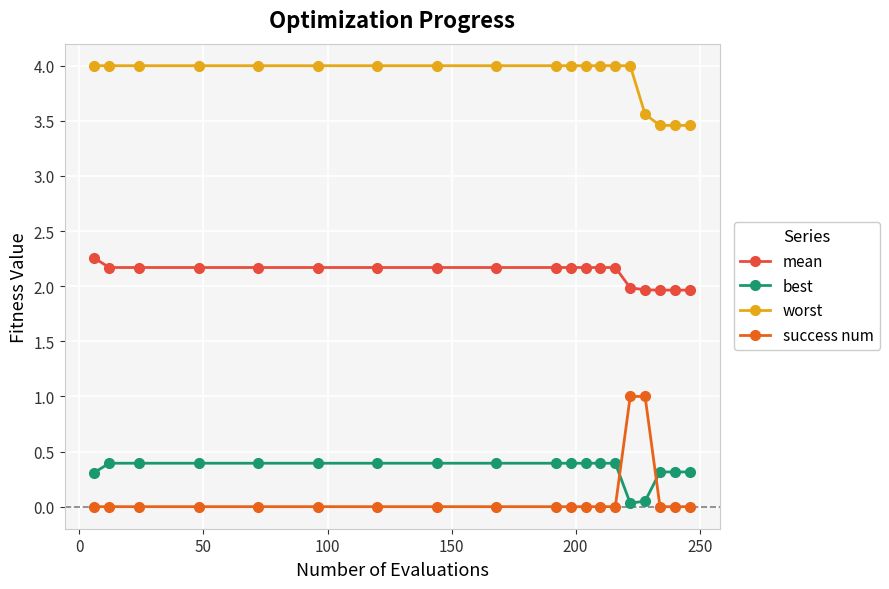

How many data points does each series have?

19